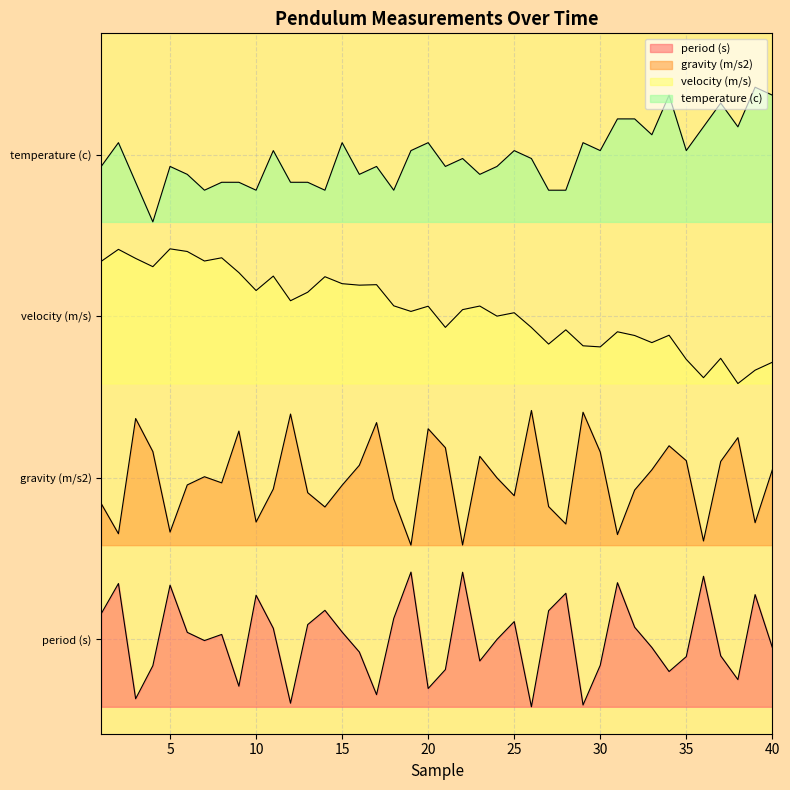

What is the value of the velocity (m/s) point at the 25th from the left?

7.3